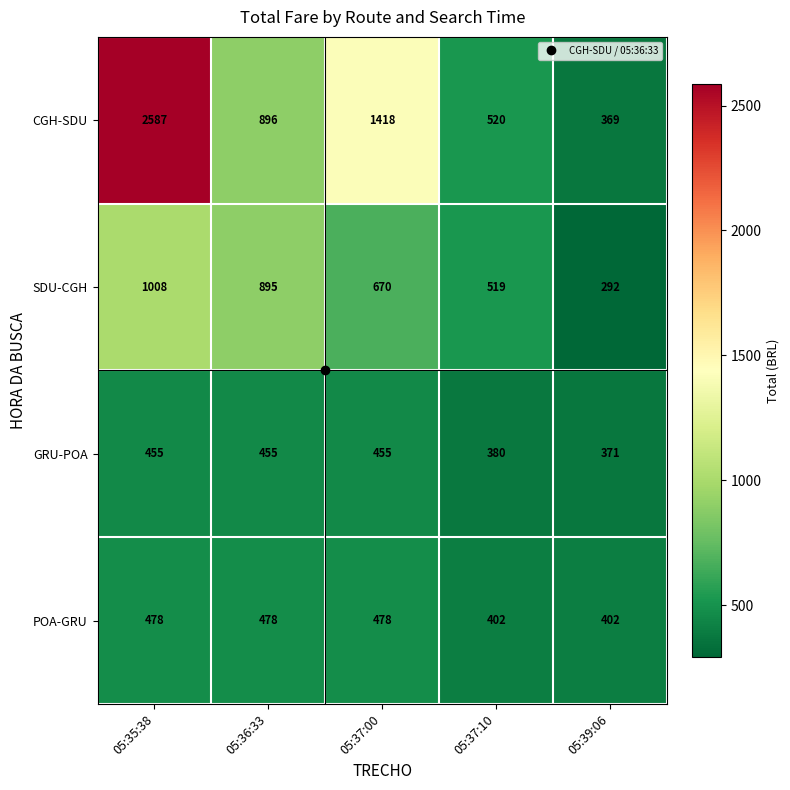

Which label corresponds to the largest value in the chart?

05:35:38